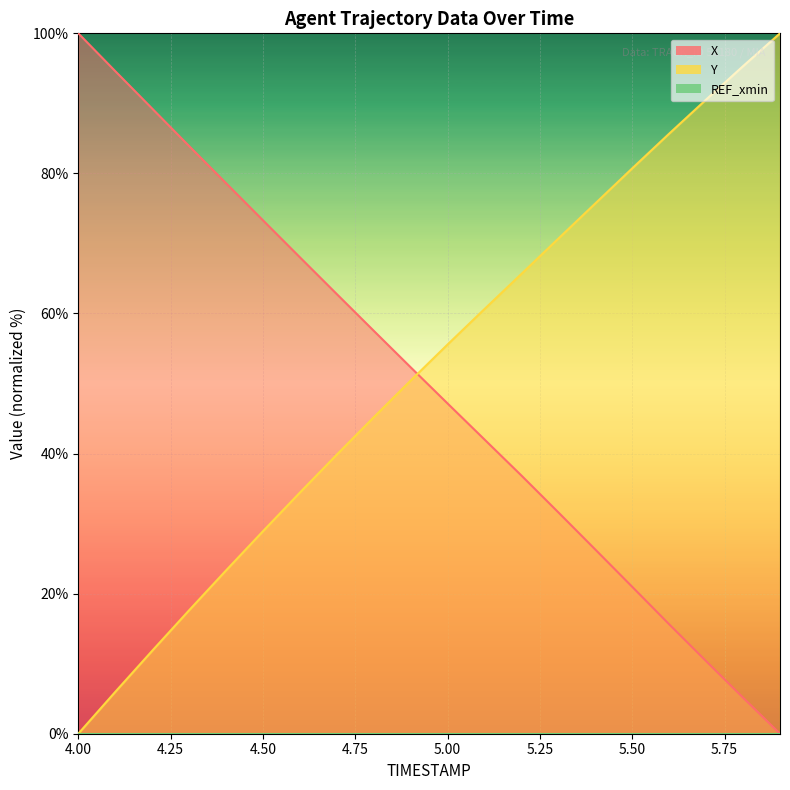

Which category has the lowest value in the Y series?

4.00